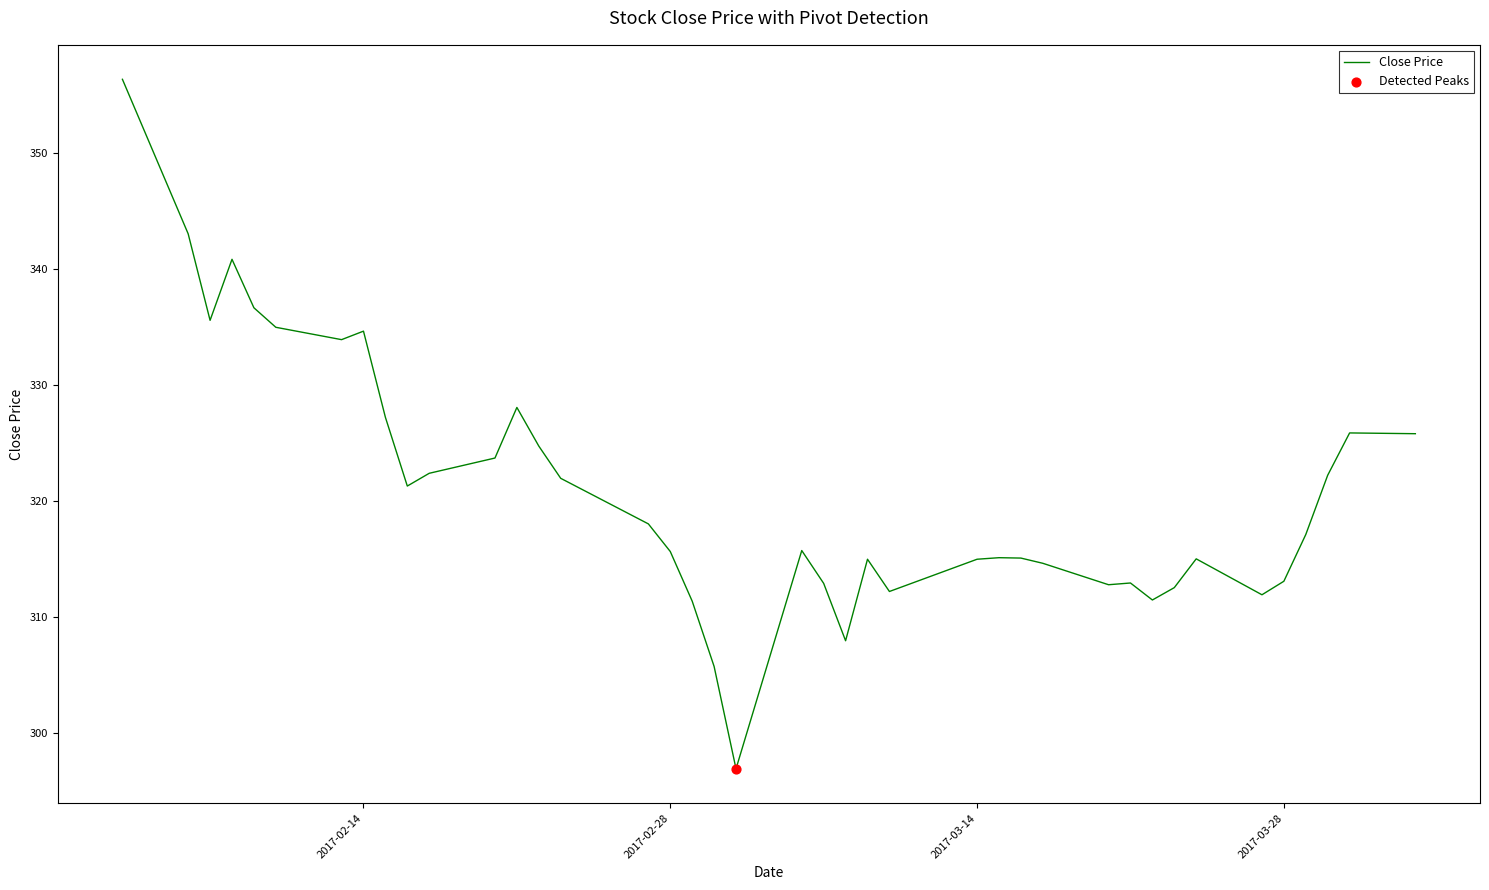

What is the minimum value shown in the chart?

296.9